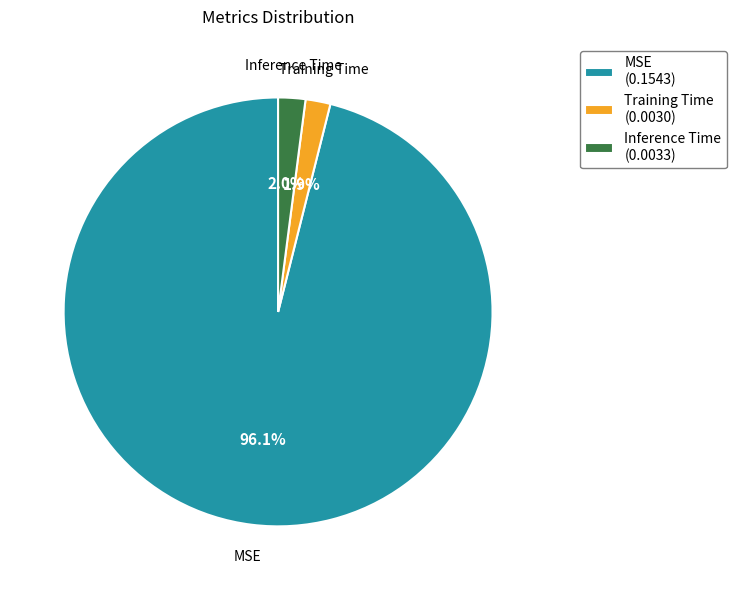

Between MSE and Training Time, which is larger?

MSE